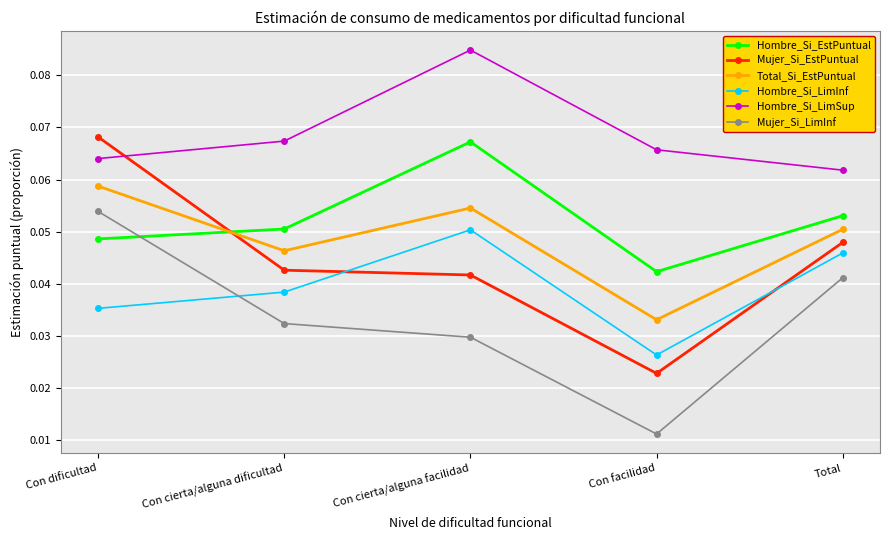

What position from the left is Con dificultad?

1